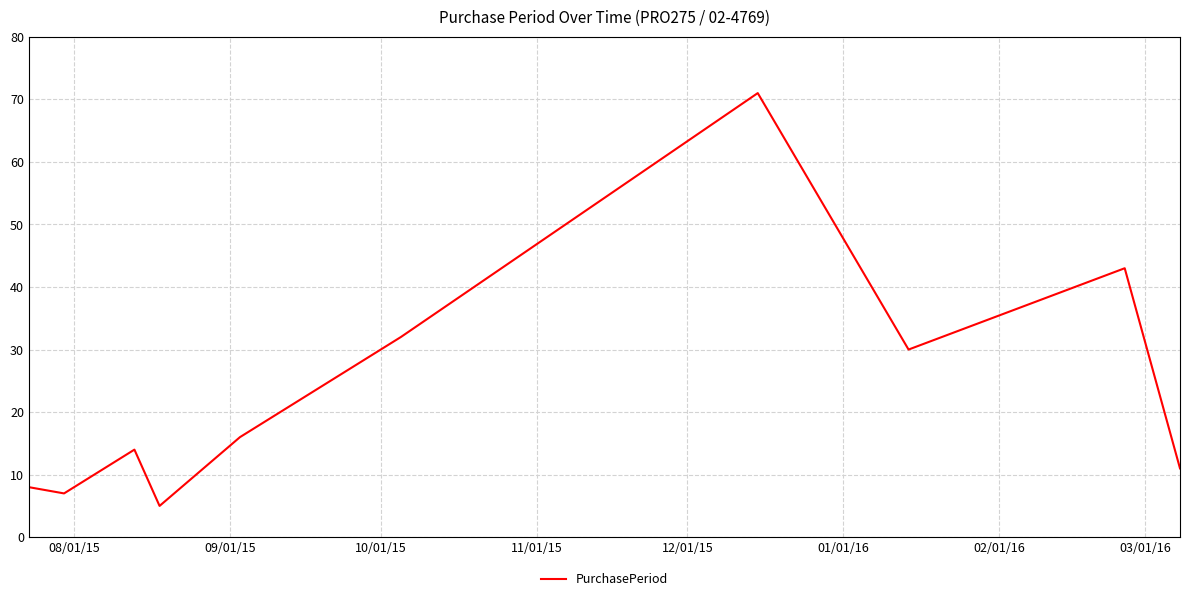

What is the difference between the maximum and minimum values?

66